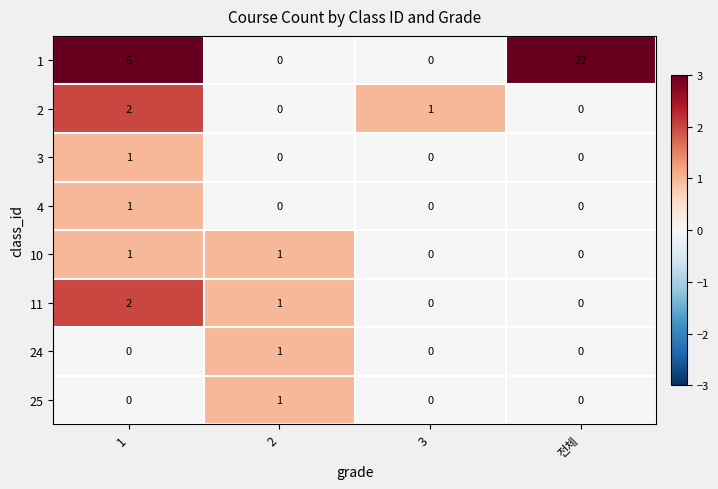

Is it true that 4 equals 0 at 2?

True